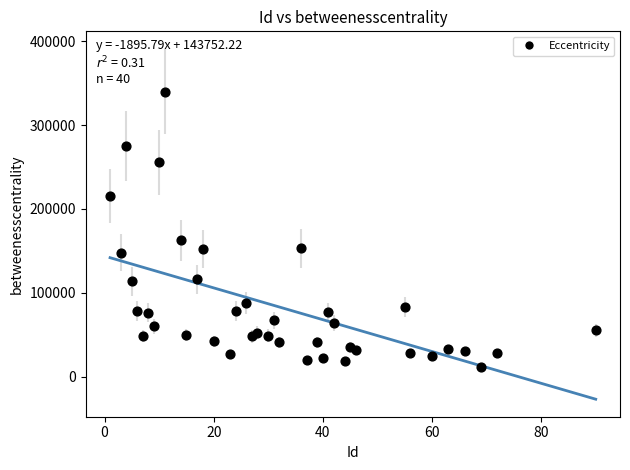

What is the range of X values (max minus min)?

89.0